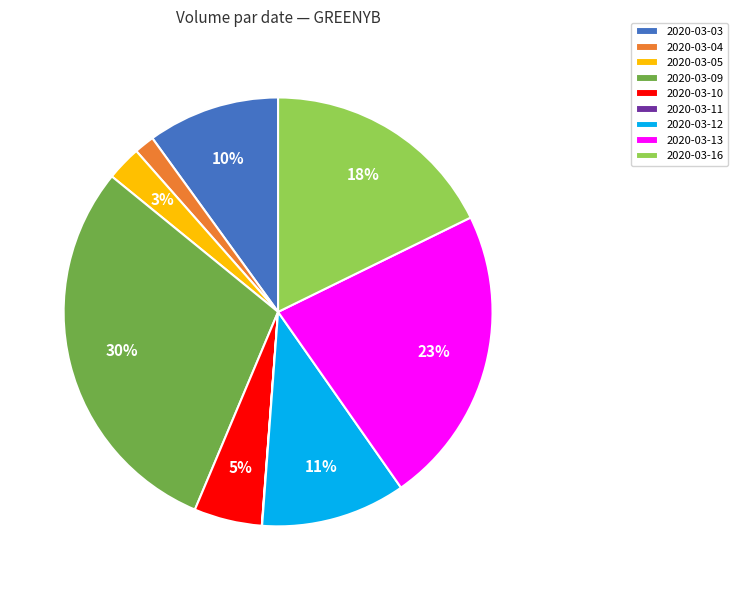

Approximately how many times larger is the value at 2020-03-16 compared to 2020-03-03?

1.8